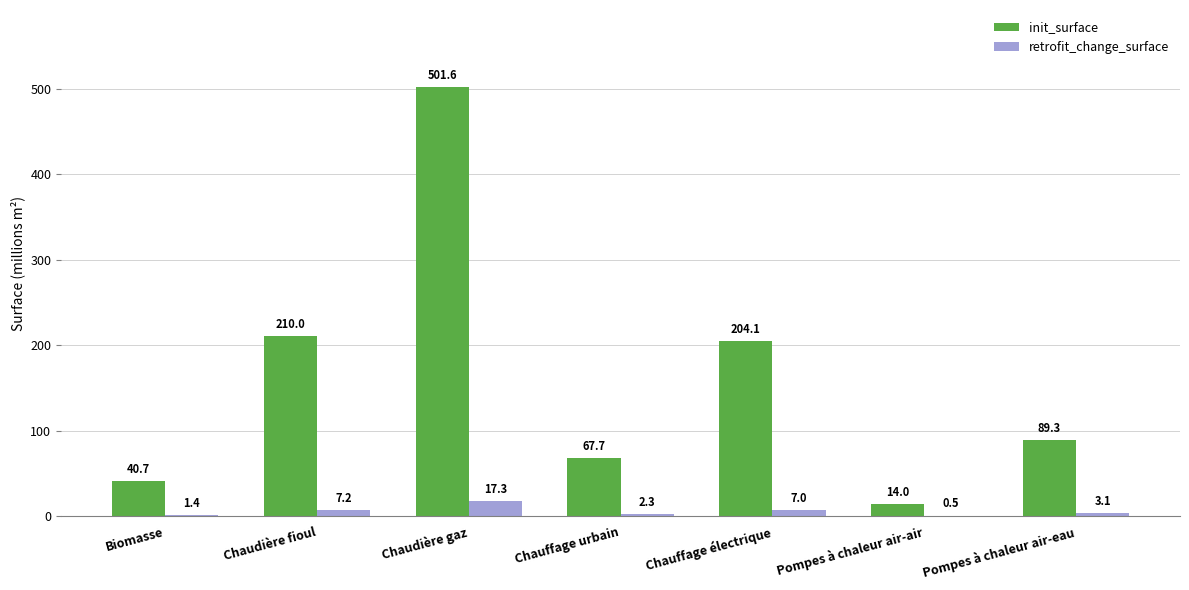

The value of init_surface at Biomasse is 40.7. True or false?

True